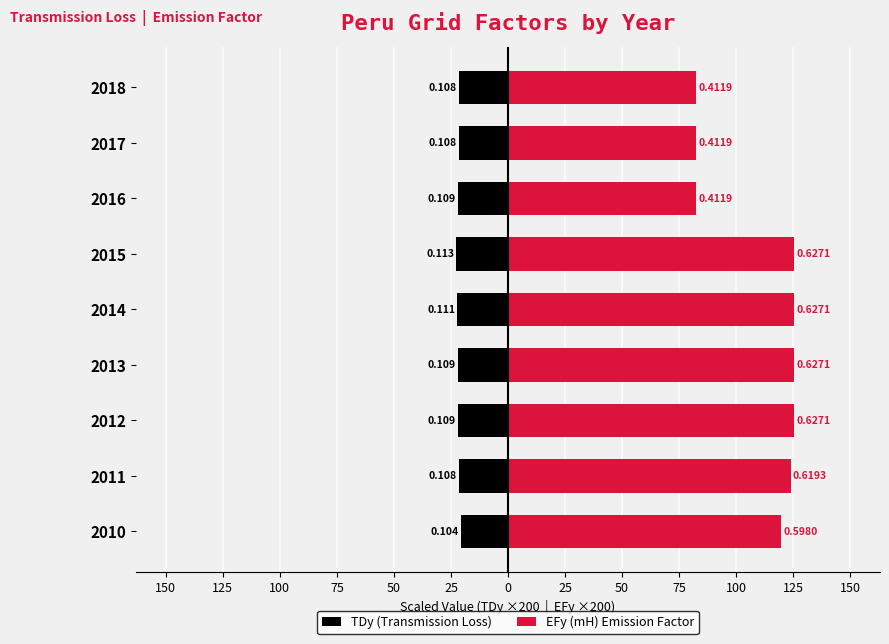

Is the value of EFy (mH) Emission Factor at 2017 greater than the value of TDy (Transmission Loss) at 2013?

Yes